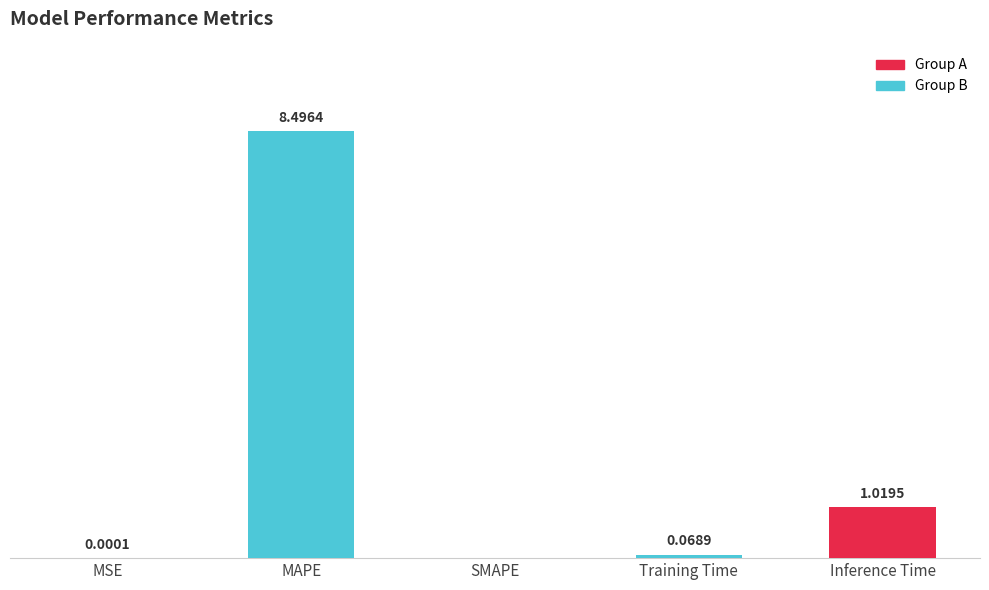

Where is the data nearest to the value 4?

Inference Time